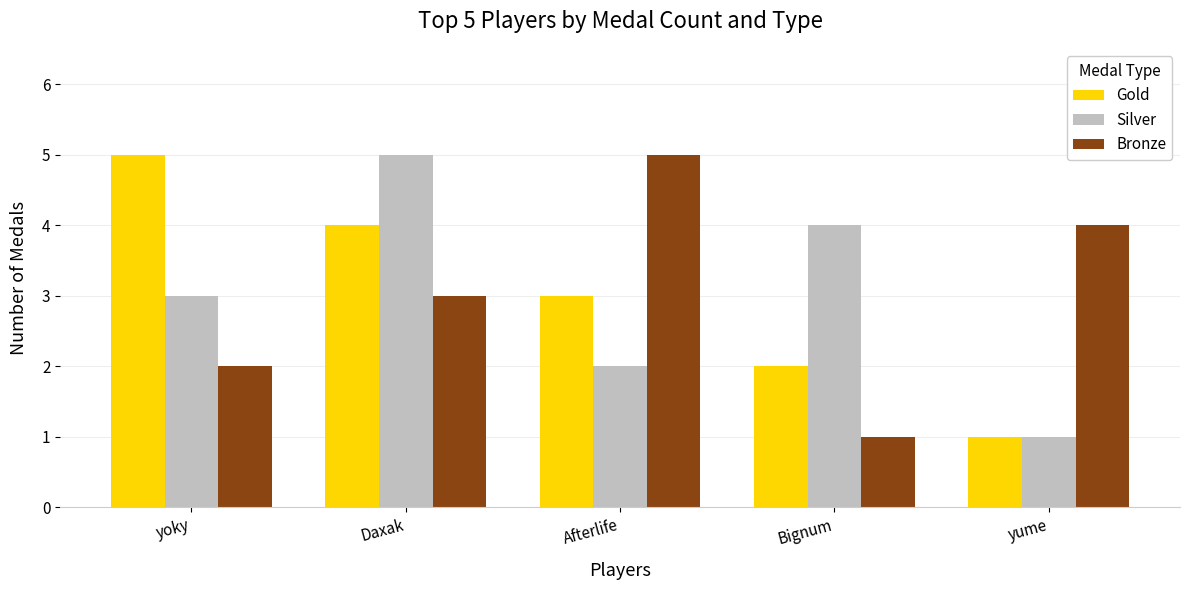

Reading left to right, what are all the values shown in this chart?

Gold: 5	4	3	2	1
Silver: 3	5	2	4	1
Bronze: 2	3	5	1	4